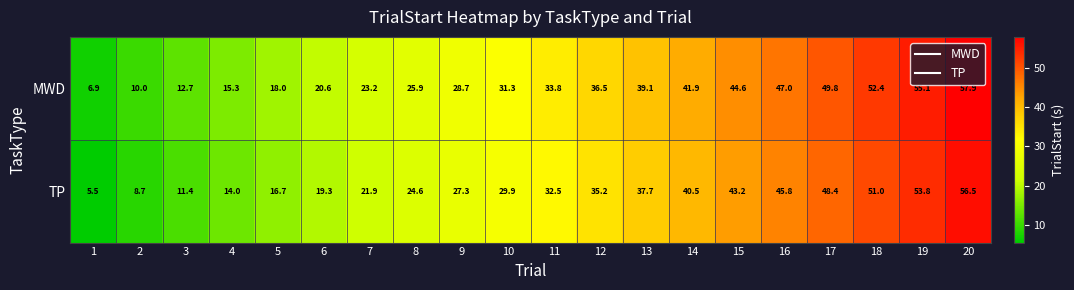

What is the spread (max minus min) of values at 2?

1.3